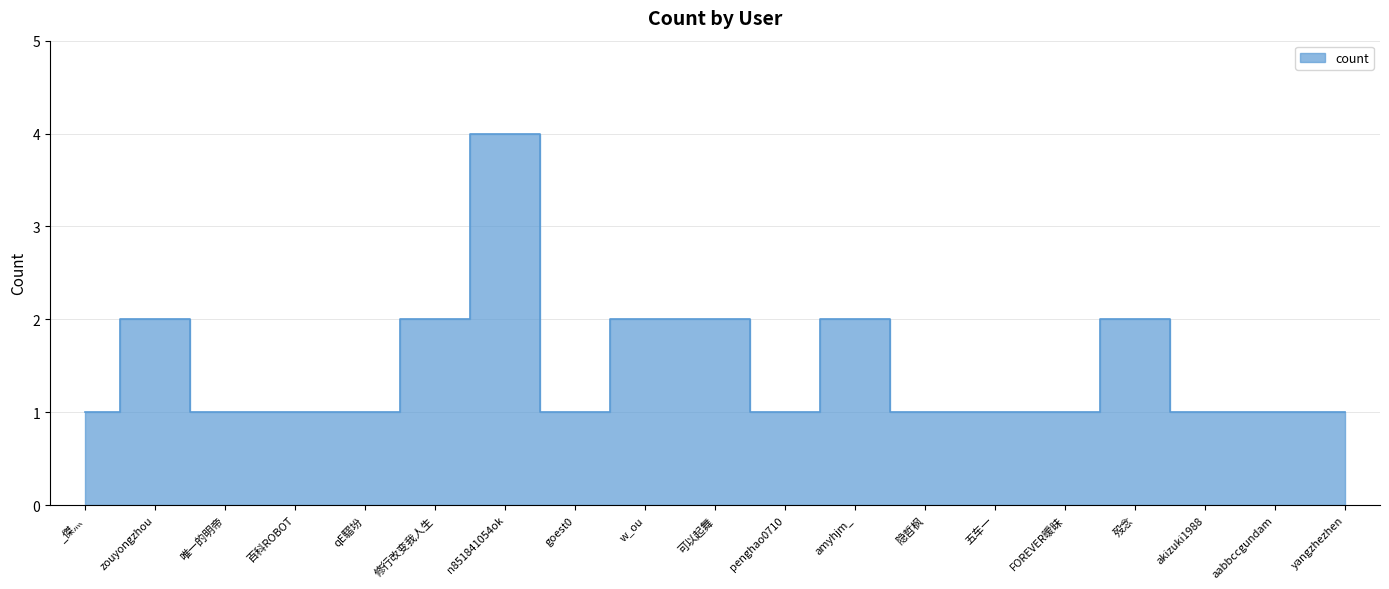

At which category does the chart reach its peak across all series?

n851841054ok